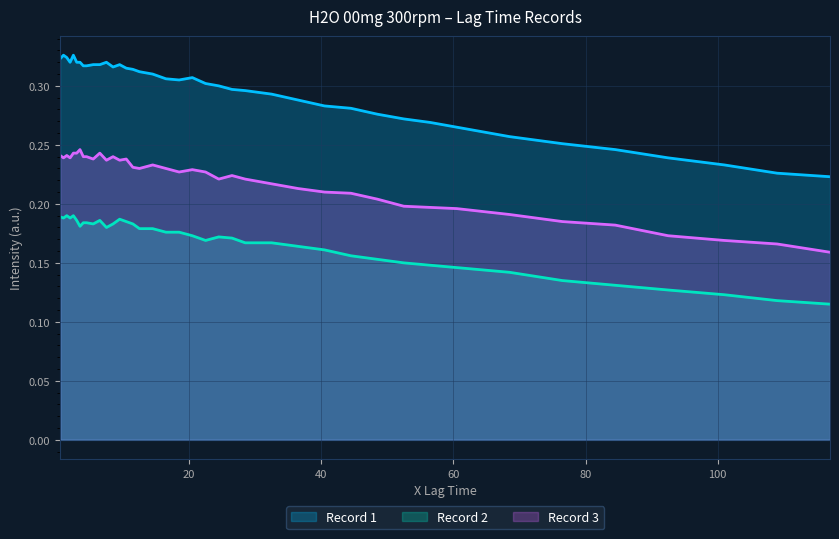

Which series has the largest total across all categories?

Record 1